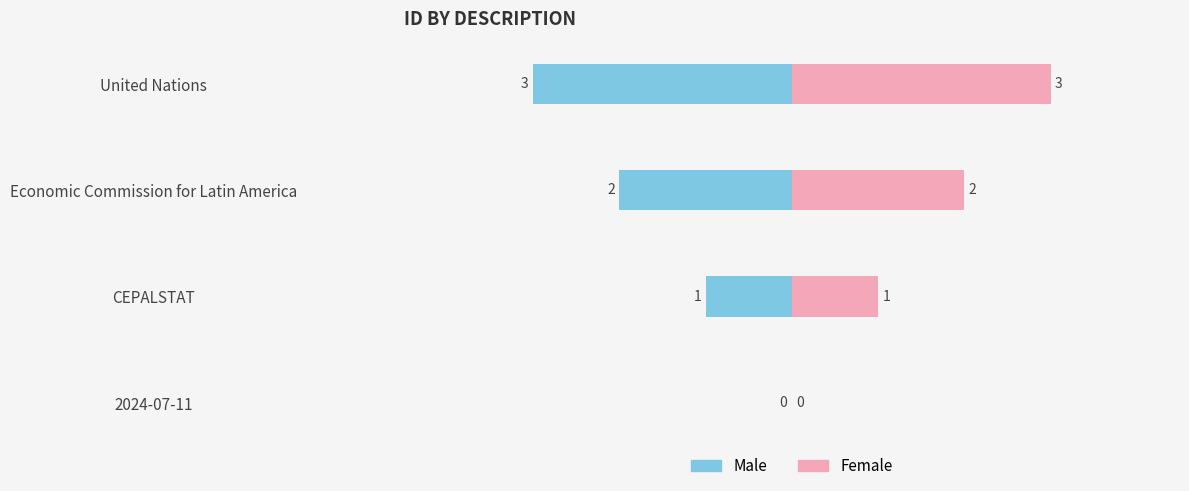

How many bars are there in each group?

2